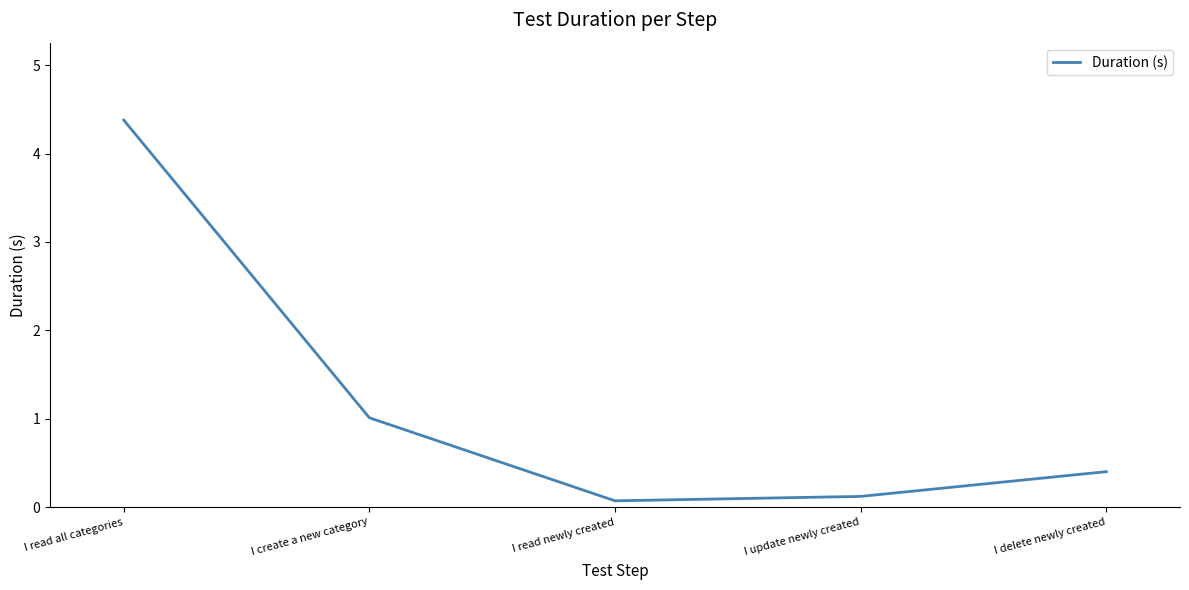

What is the smallest value displayed?

0.1